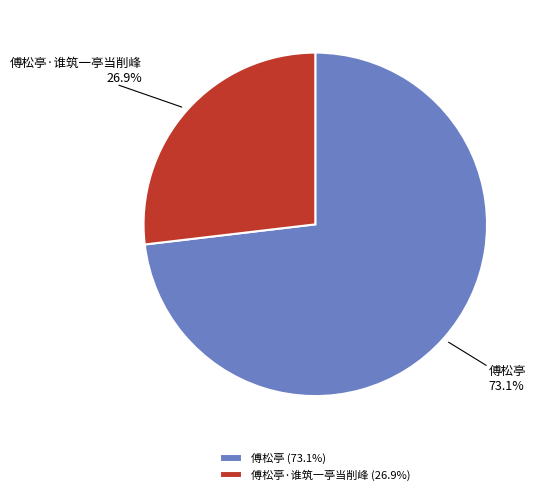

What percentage do 傅松亭·谁筑一亭当削峰 (26.9%) and 傅松亭 (73.1%) together represent?

100.0%